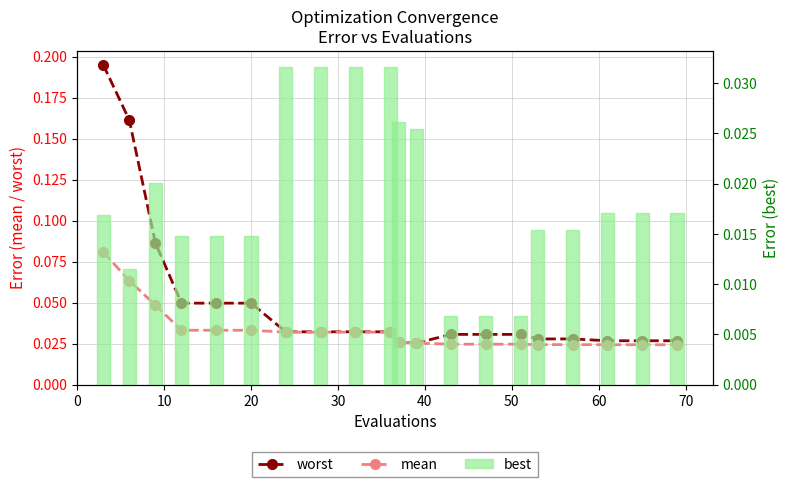

How many groups of bars are there?

20